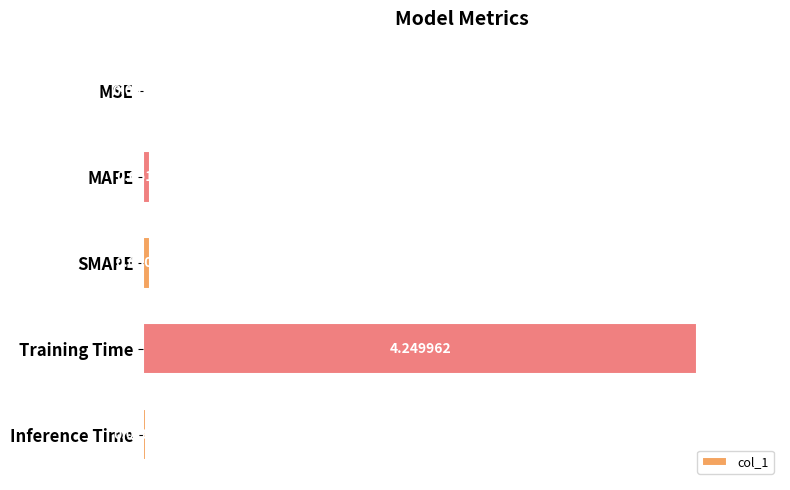

What is the change in value from Training Time to Inference Time?

-4.2